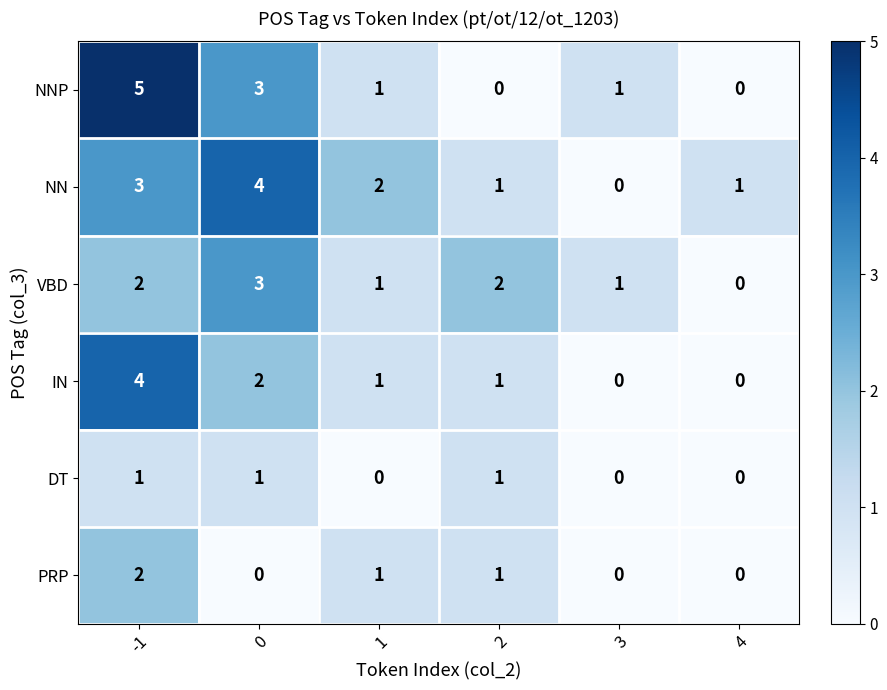

Is it true that PRP equals 0 at 2?

False